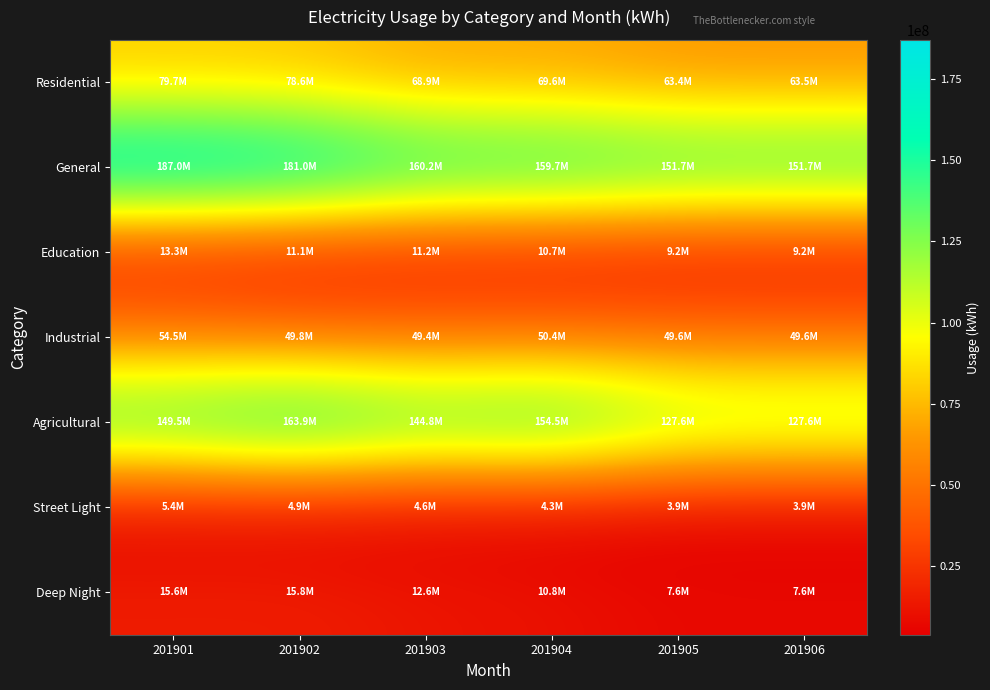

Which label corresponds to the largest value in the chart?

201901